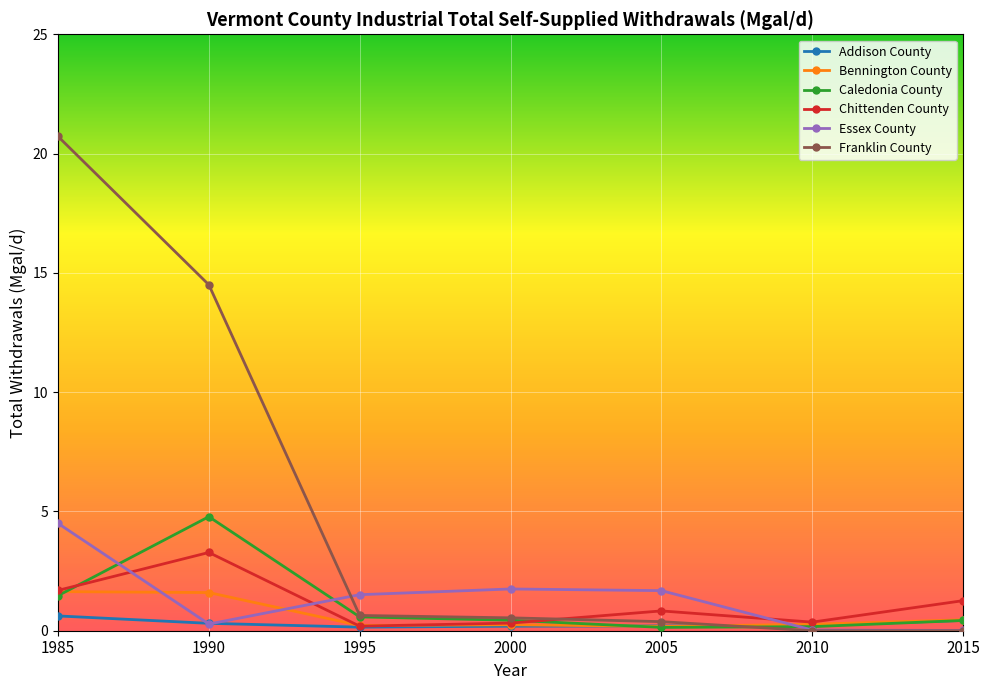

Is it true that Chittenden County equals 1.7 at 1985?

True